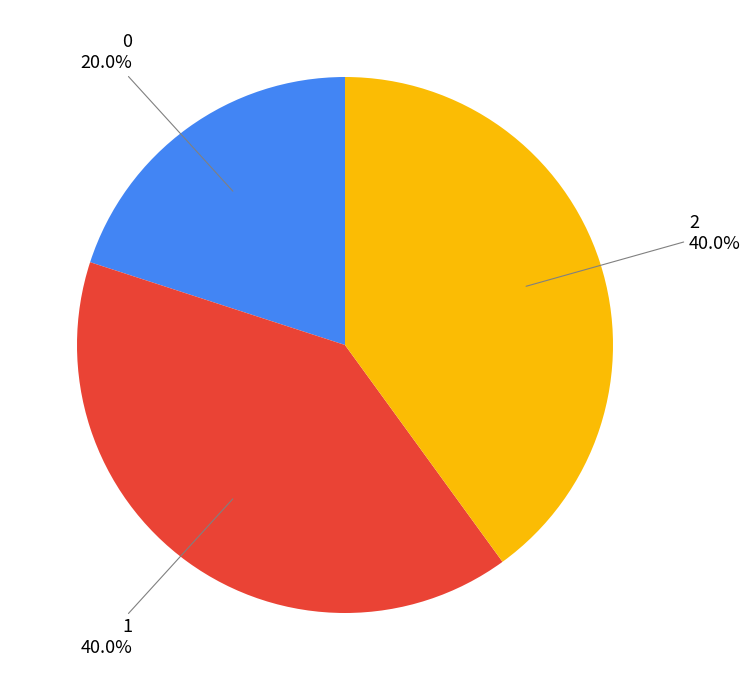

Is there a majority slice in this chart?

No